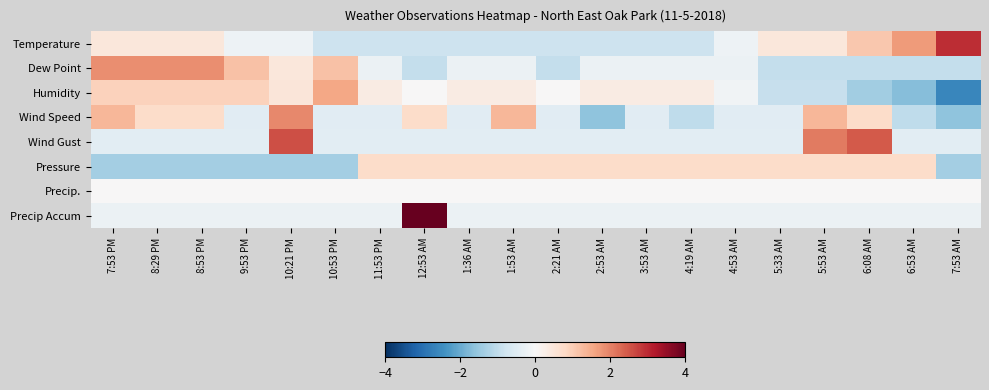

How many data points does each series have?

20